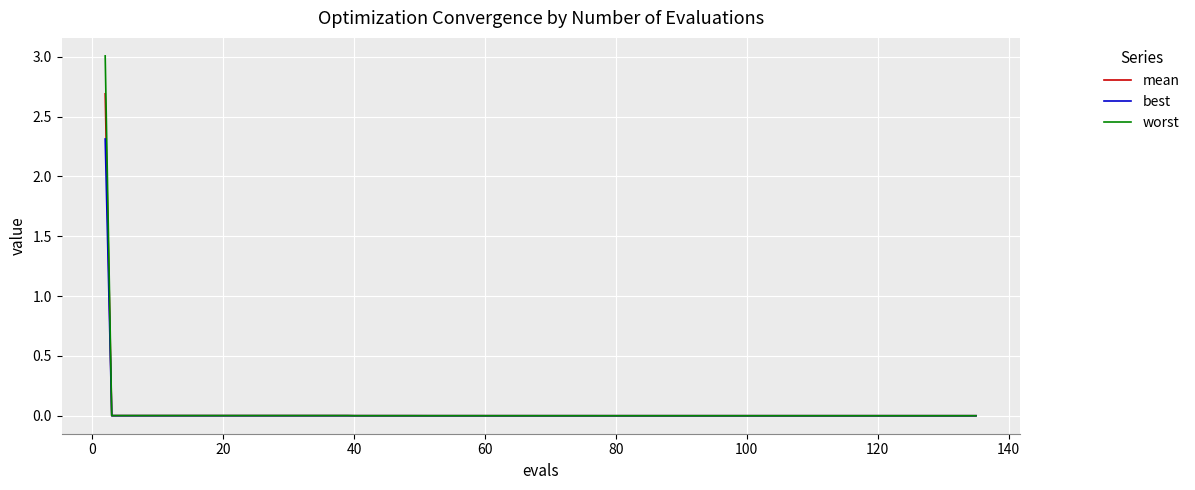

List the series in order of their peak value, lowest first.

best, mean, worst